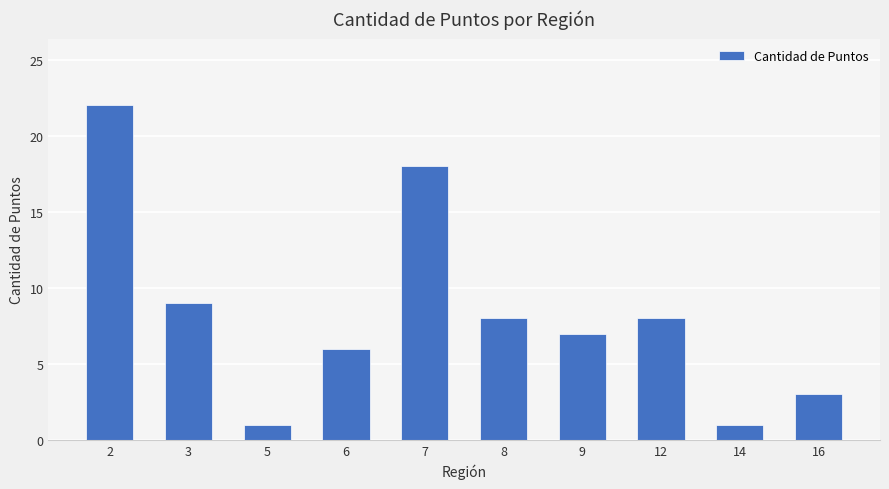

What is the approximate value at 16?

3